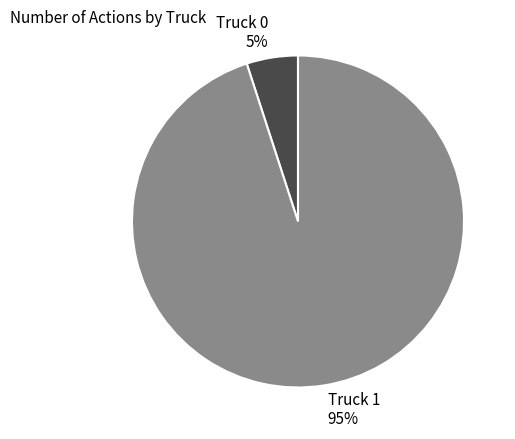

Which slice is the largest?

Truck 1